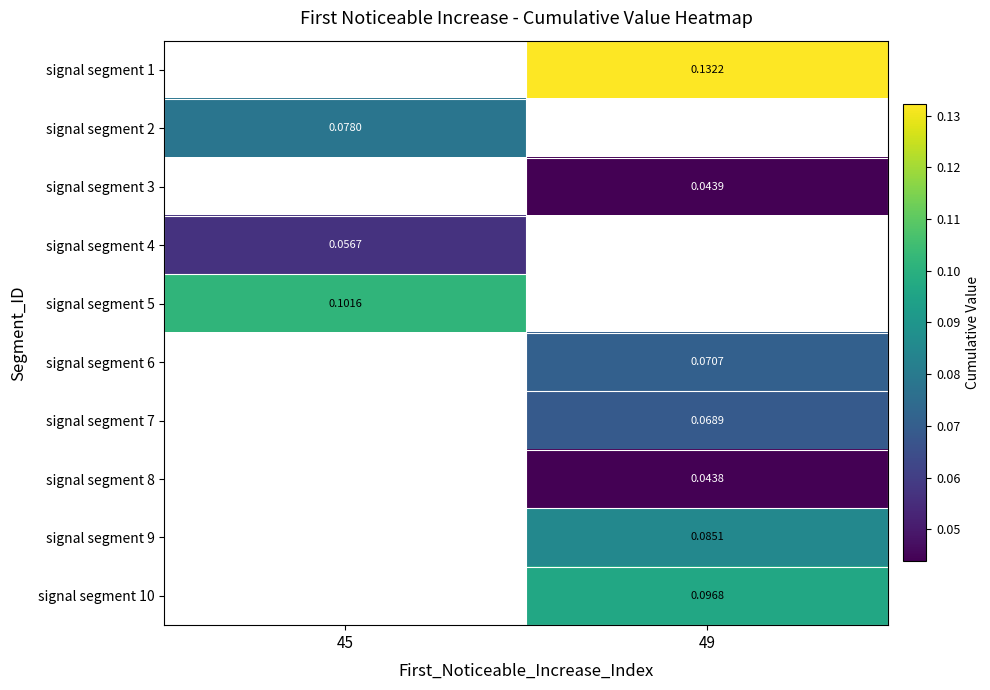

What is the difference between the highest and lowest values at 49?

0.1